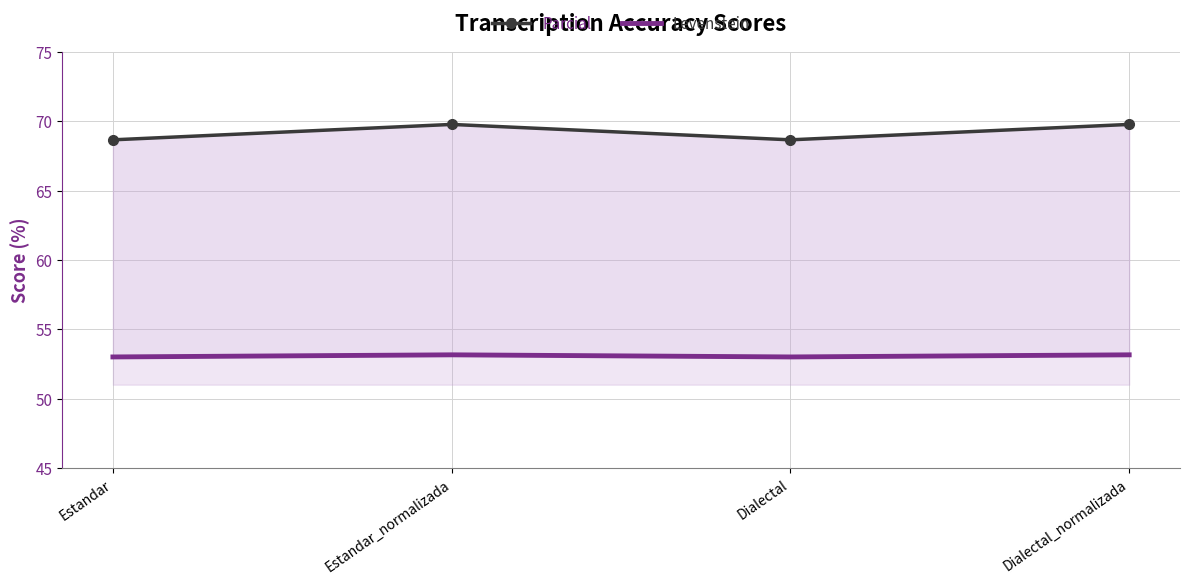

Which label corresponds to the smallest value in the chart?

Estandar